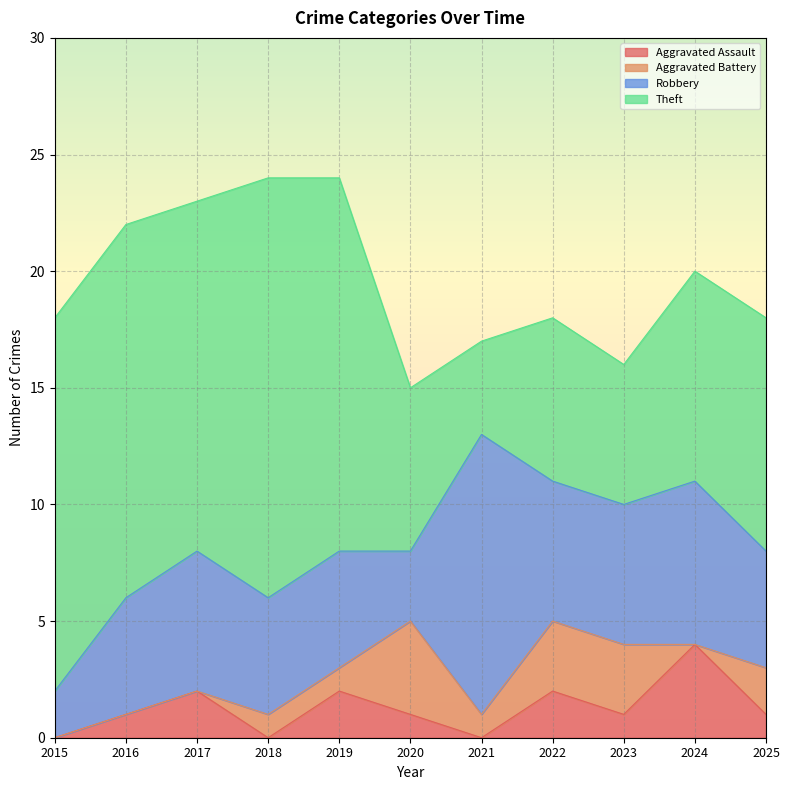

At which category is the sum across all series the highest?

2018